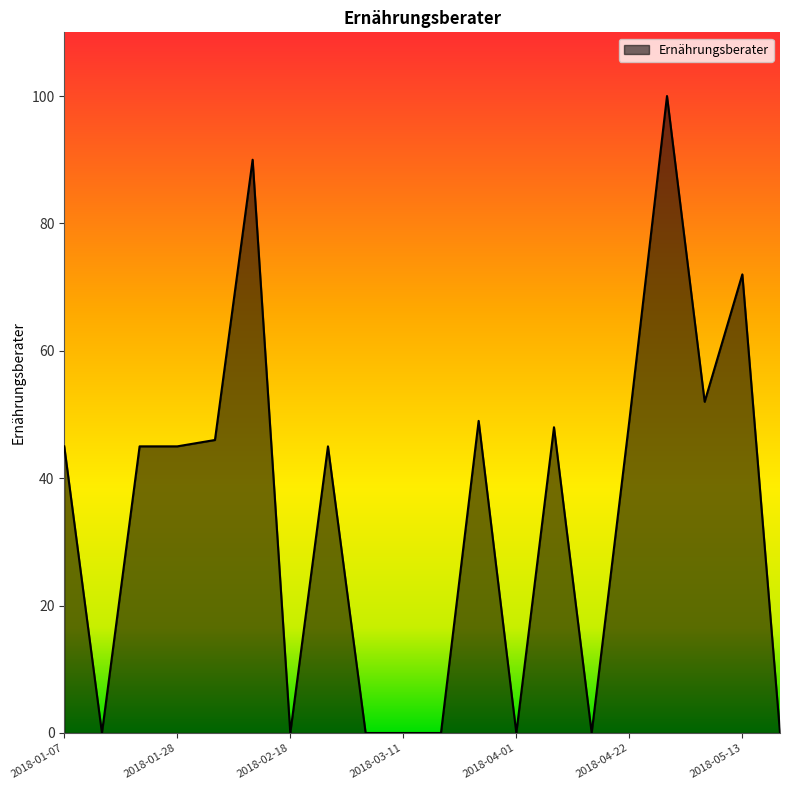

What is the difference between the maximum and second lowest values?

100